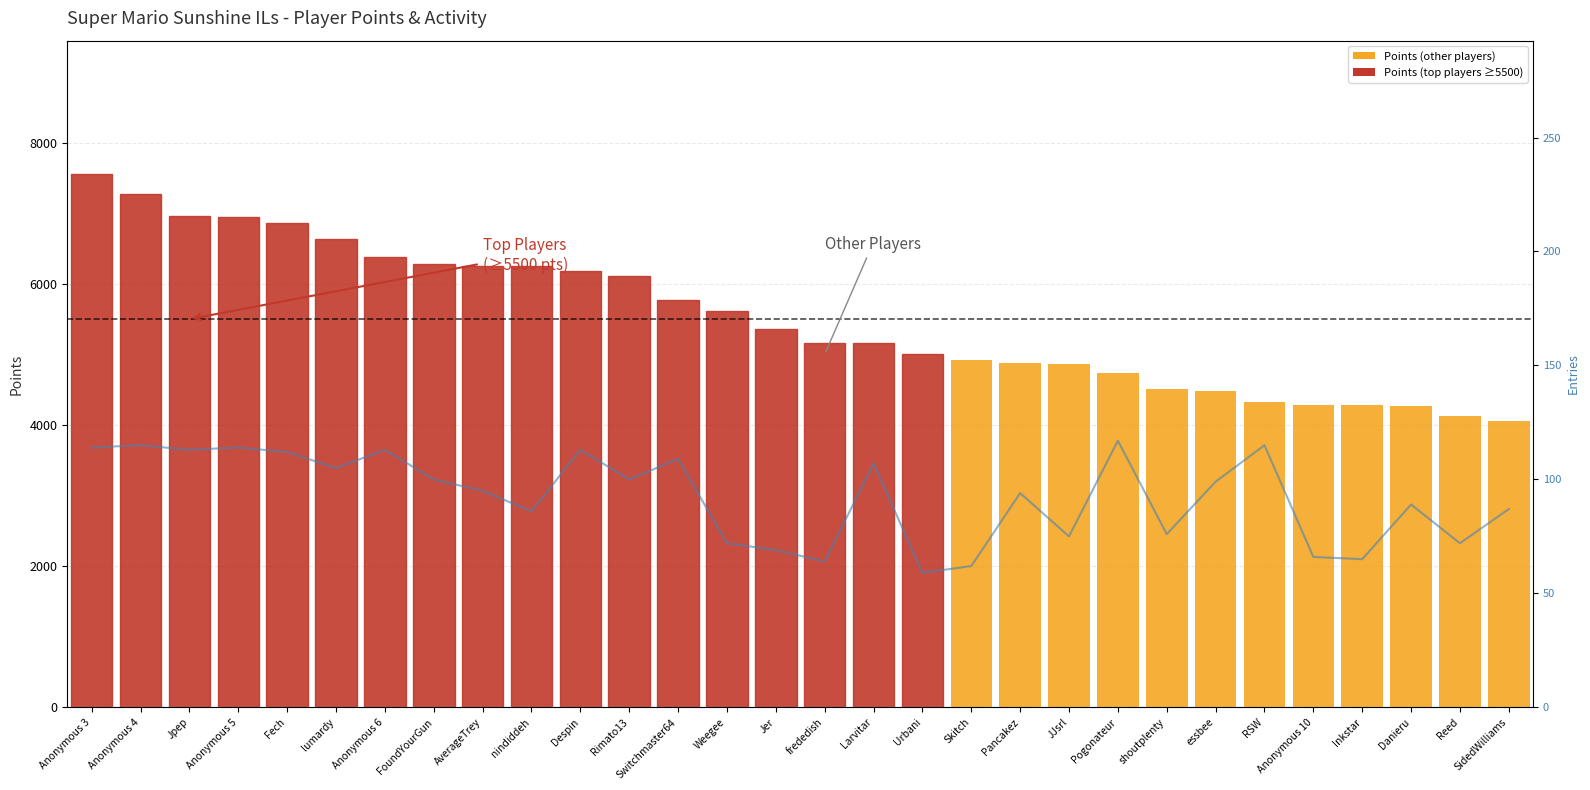

The value of Entries at Jer is 69. True or false?

True